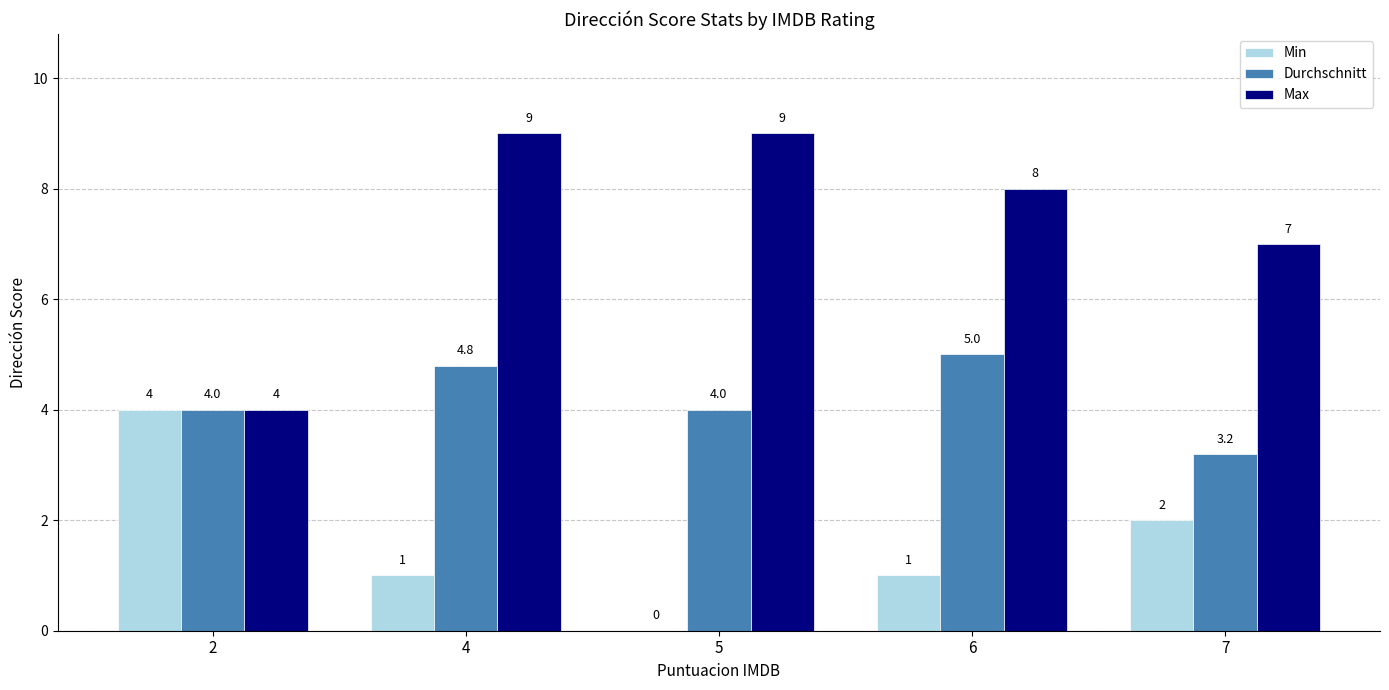

Reading left to right, transcribe all the data shown in this chart.

Min: 2=4.0	4=1.0	5=0.0	6=1.0	7=2.0
Durchschnitt: 2=4.0	4=4.8	5=4.0	6=5.0	7=3.2
Max: 2=4.0	4=9.0	5=9.0	6=8.0	7=7.0